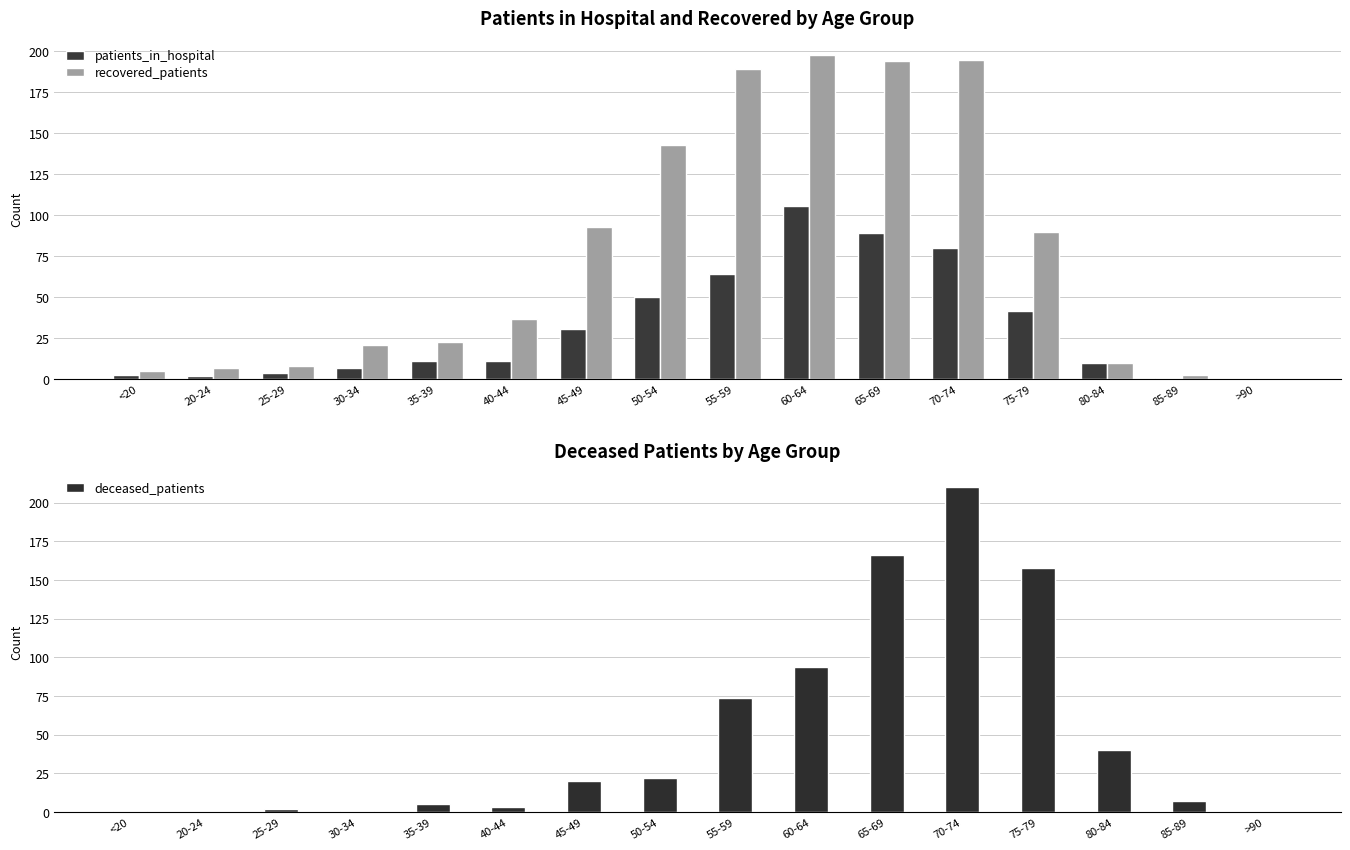

What is the value of the deceased_patients bar at the 14th from the left?

40